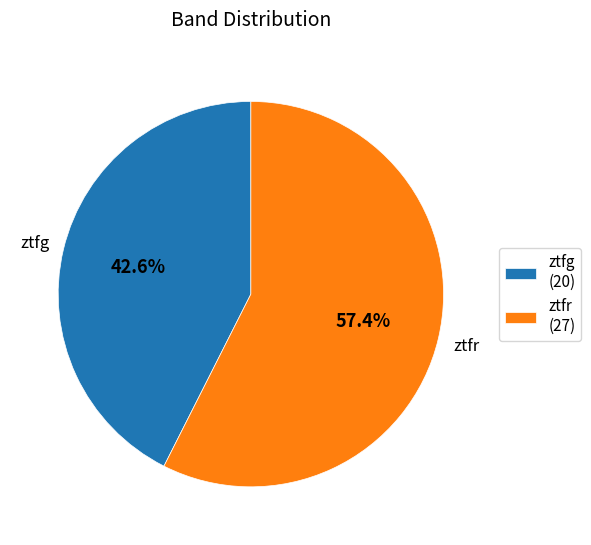

True or false: ztfr accounts for 49% of the total.

False